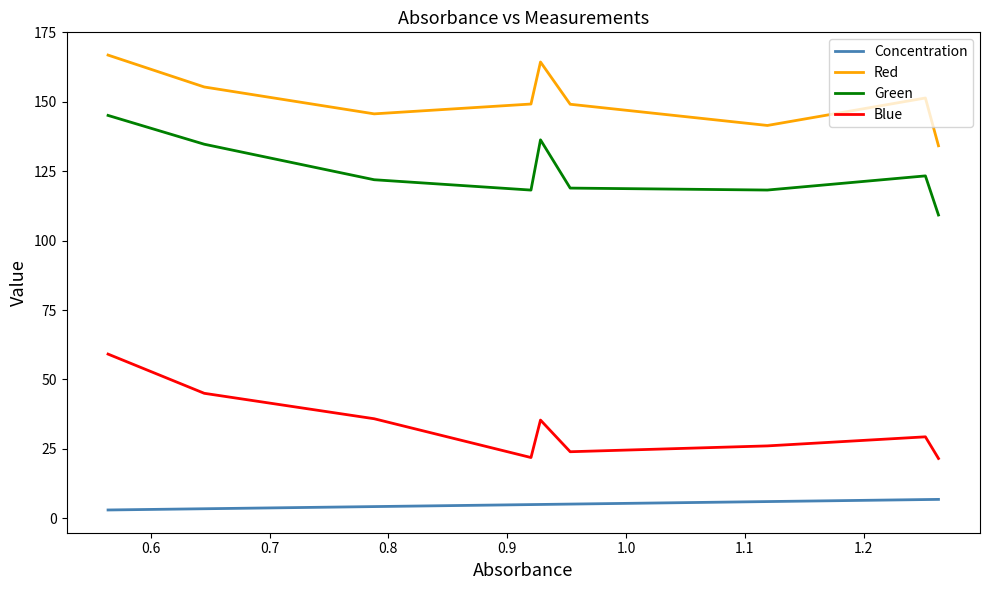

True or false: Concentration and Blue intersect in this chart.

False